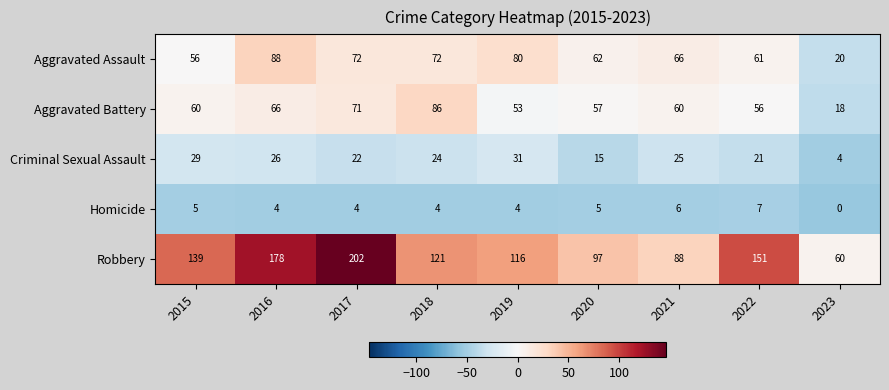

What is the sum of the Homicide values at 2021 and 2015?

11